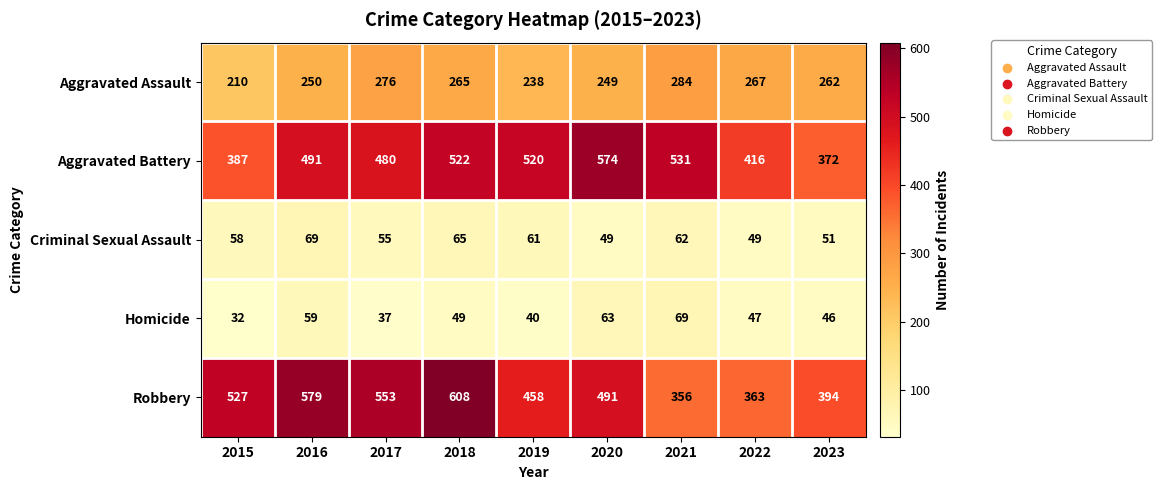

At 2016, list the series in order from largest to smallest.

Robbery, Aggravated Battery, Aggravated Assault, Criminal Sexual Assault, Homicide